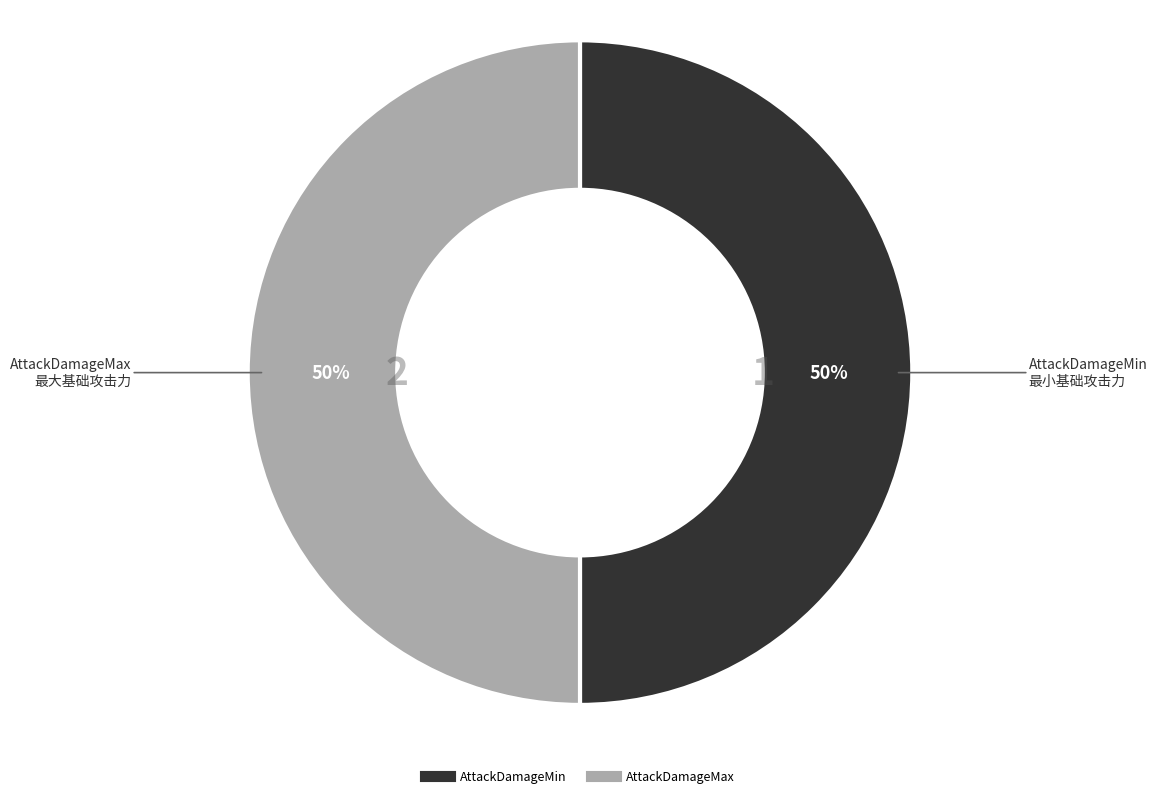

How many segments does this pie chart have?

2